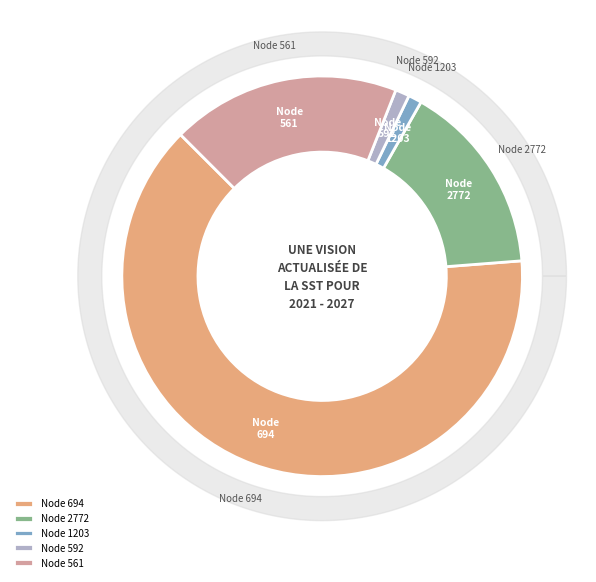

True or false: 694 accounts for 64% of the total.

True